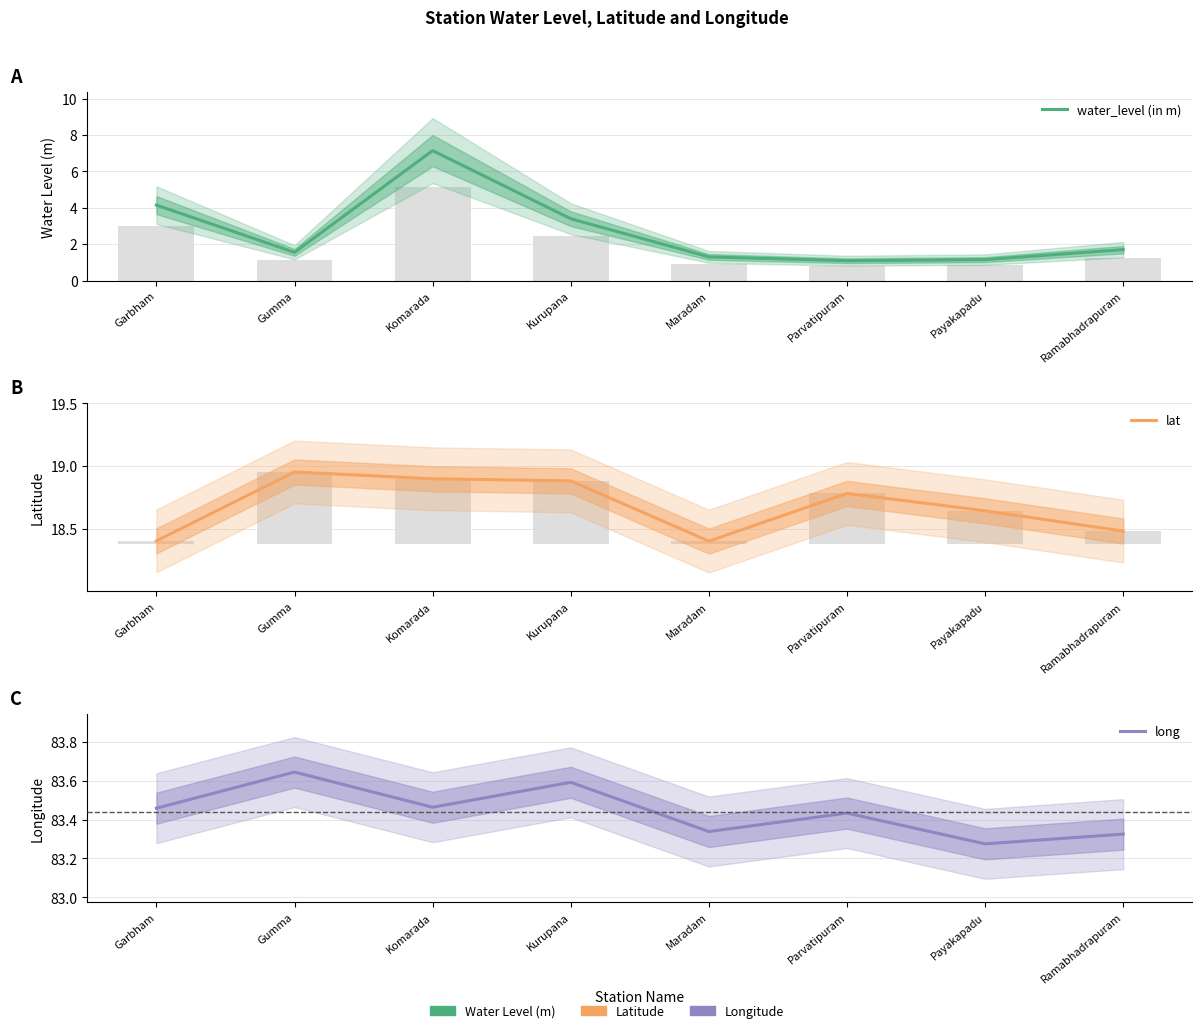

What position from the left is Komarada?

3